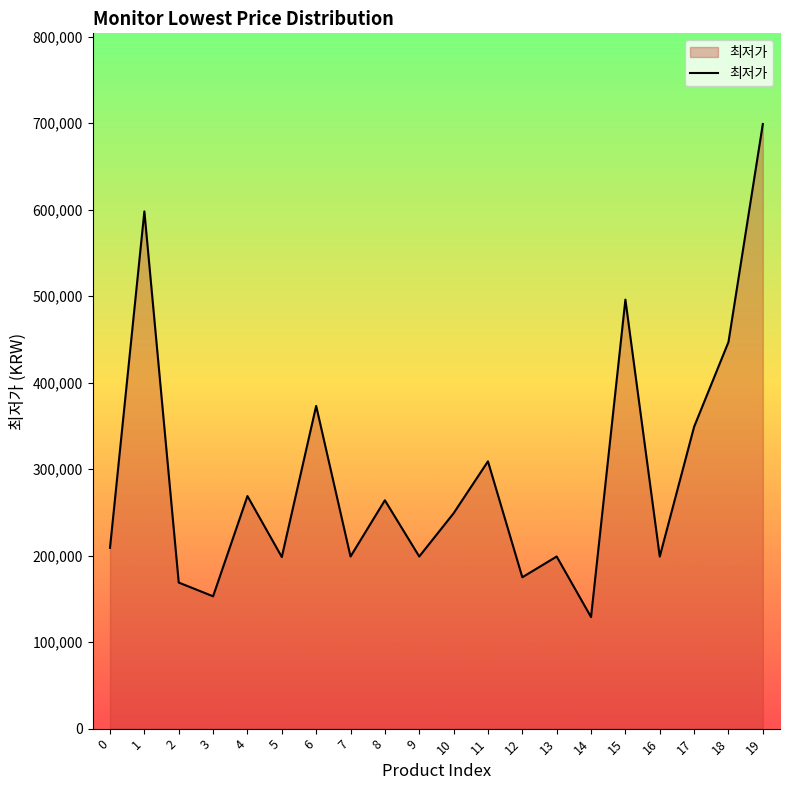

What is the ratio of the value at 19 to the value at 6?

1.9